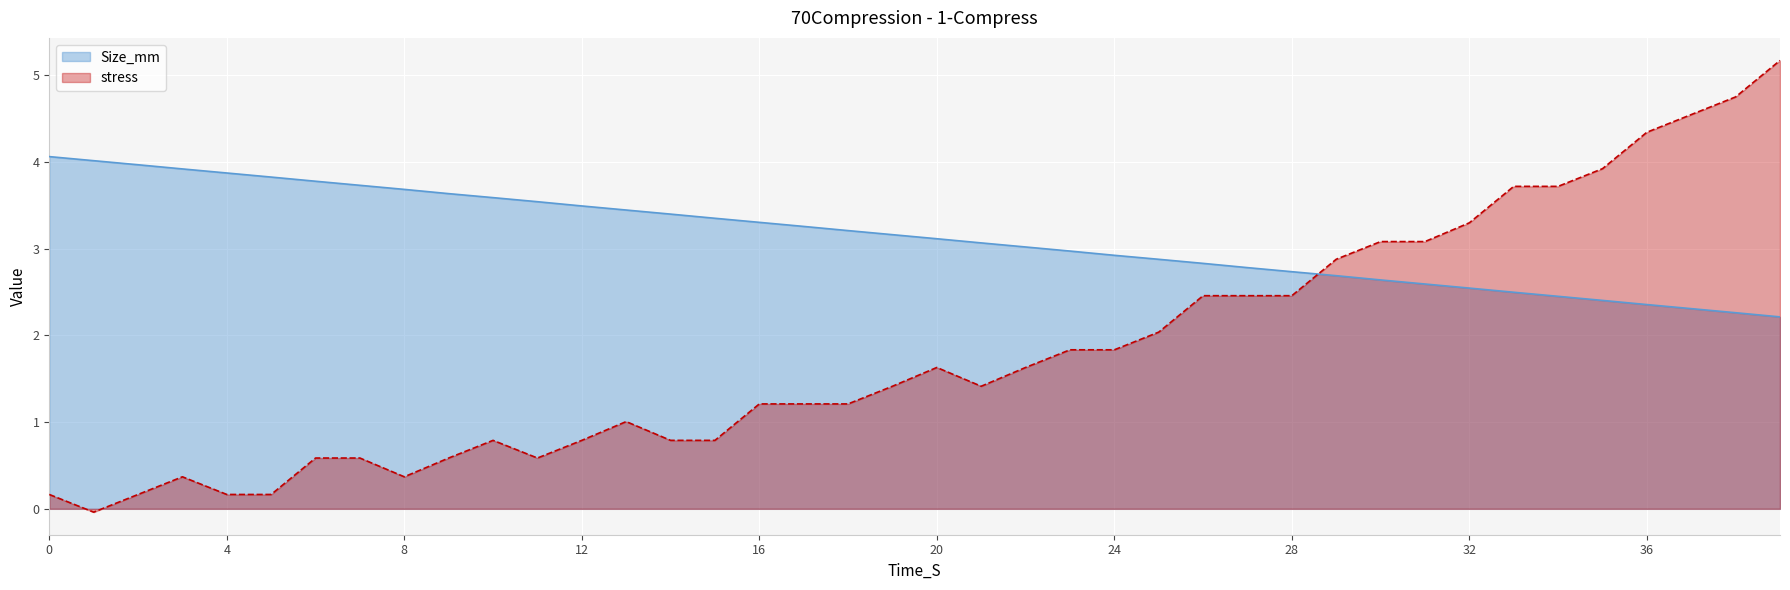

What is the sum of the stress values at 3 and 32?

3.7